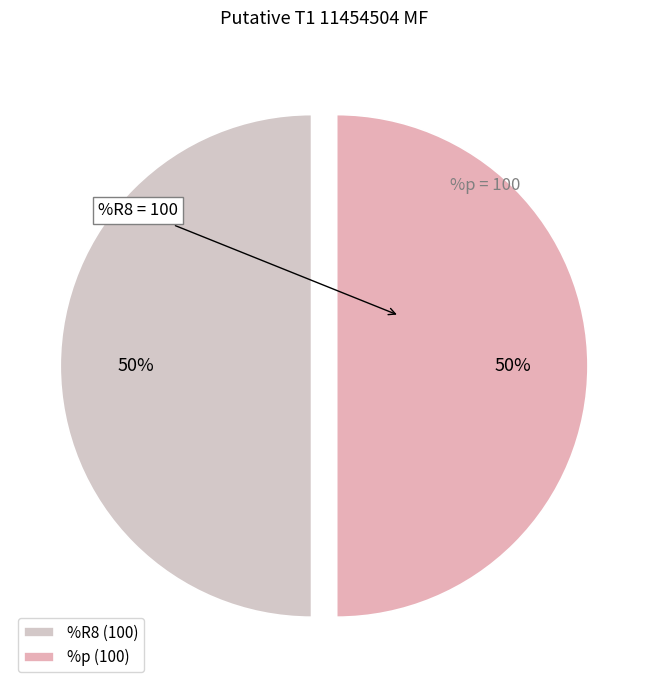

Is the sum of %R8 and %p greater than half?

Yes